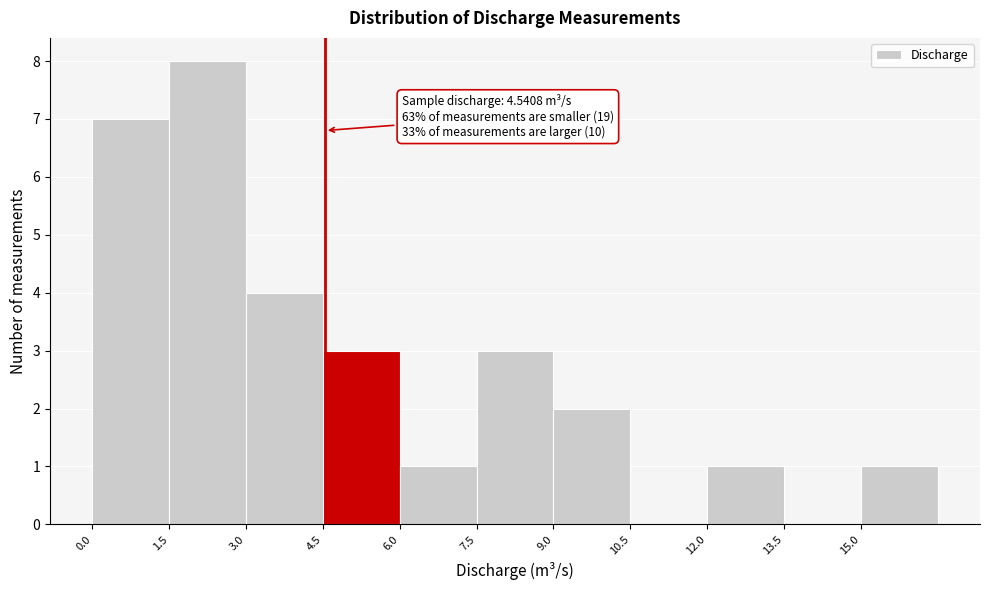

Over which range of the x-axis is the bar tallest?

1.5 to 3.0